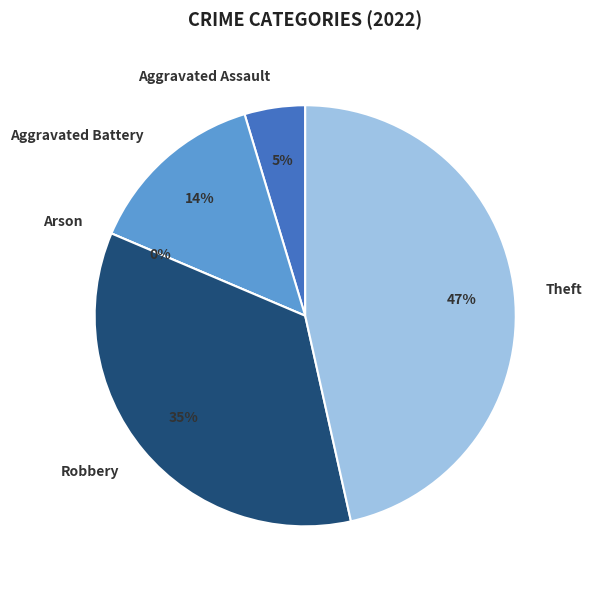

Does Aggravated Assault account for over 50% of the chart?

No